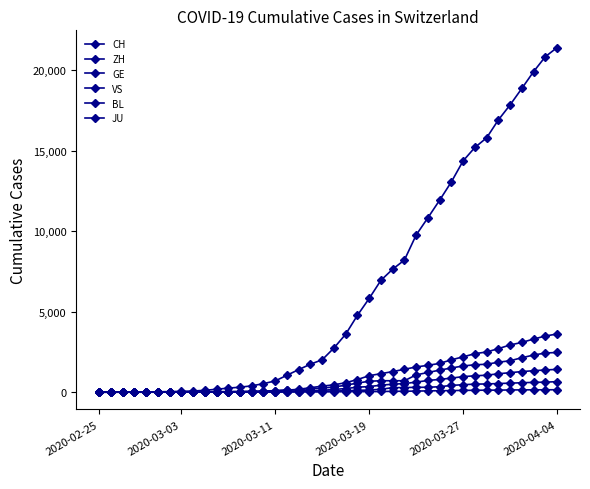

How many lines are shown in the chart?

6